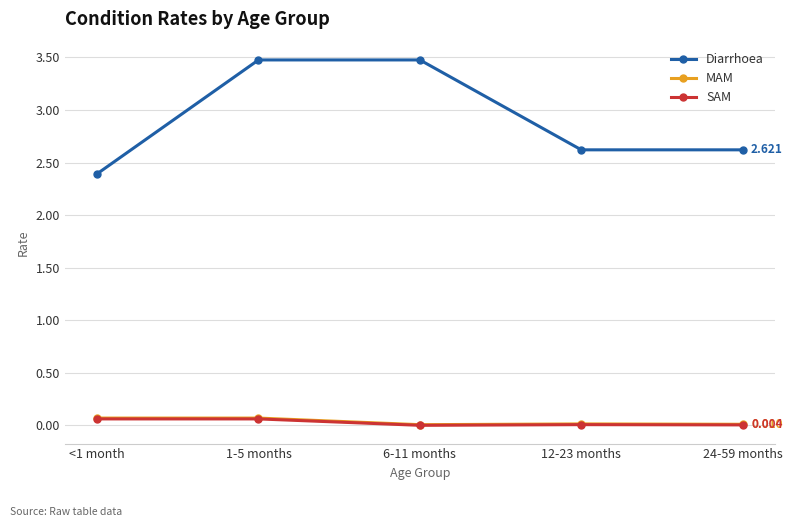

True or false: SAM and Diarrhoea intersect in this chart.

False